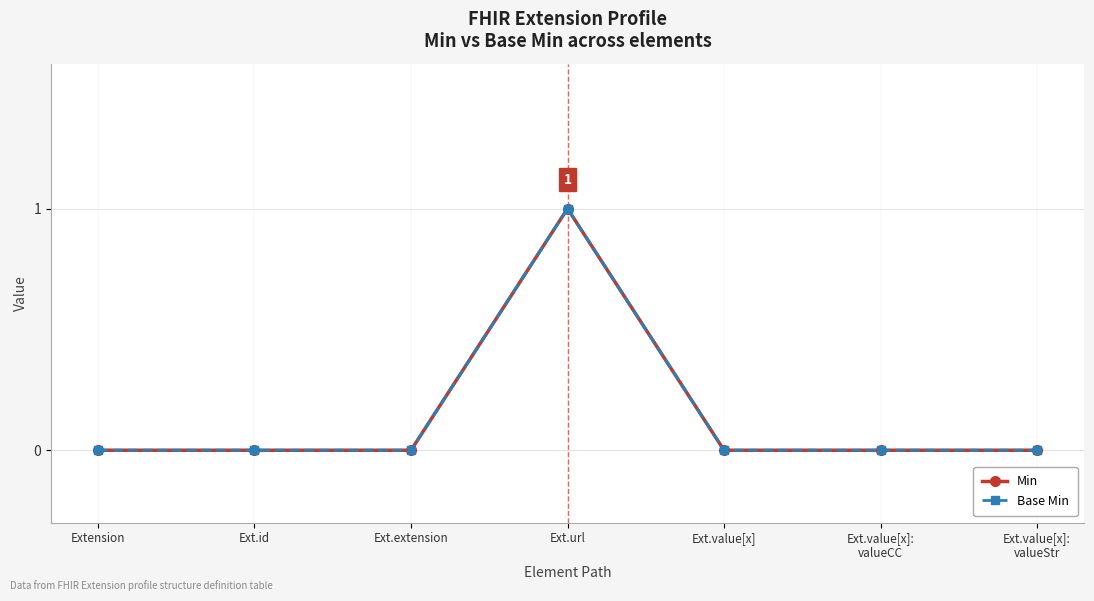

Reading left to right, extract all data points from this chart.

Min: 0	0	0	1	0	0	0
Base Min: 0	0	0	1	0	0	0